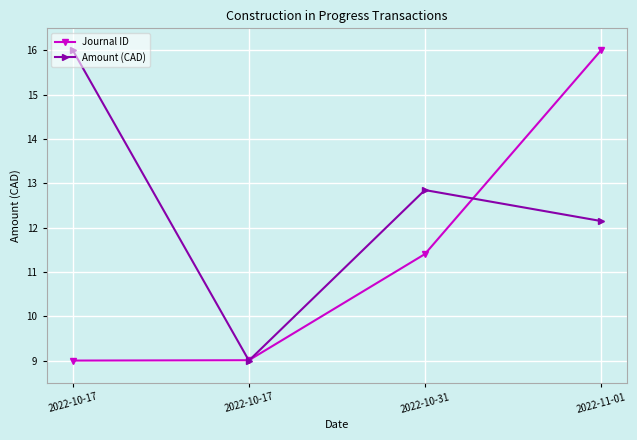

Is this an area chart (filled region under the line)?

No